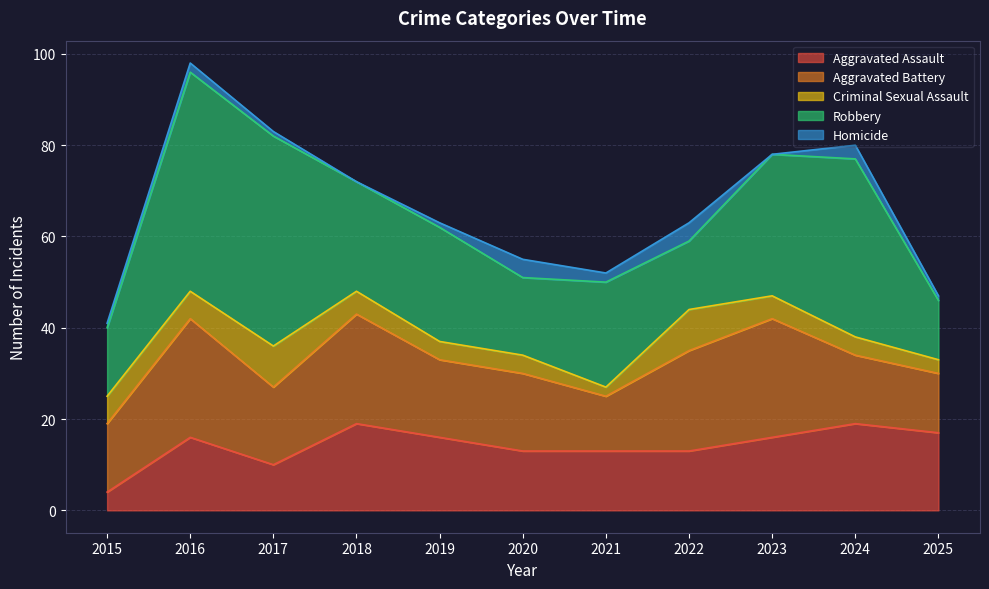

Where does the Homicide series first go above 1?

2016